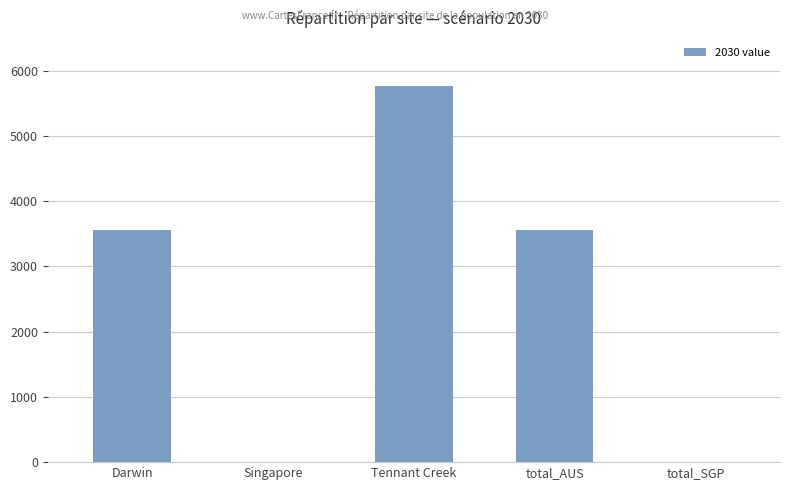

How many distinct data groups are displayed?

1